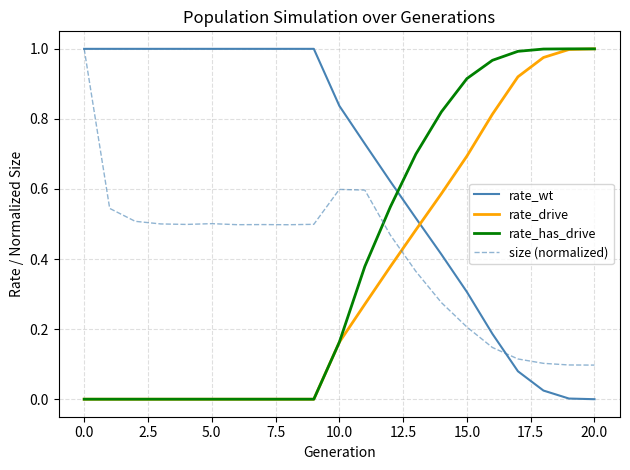

True or false: rate_wt and rate_has_drive intersect in this chart.

True